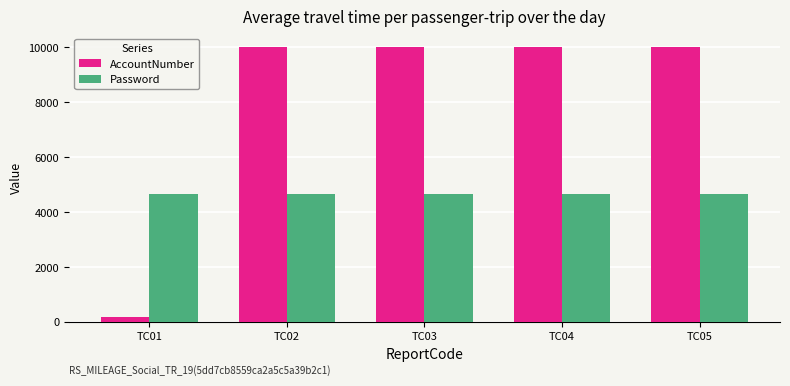

What is the value of the AccountNumber bar at the 2nd from the left?

10000.0